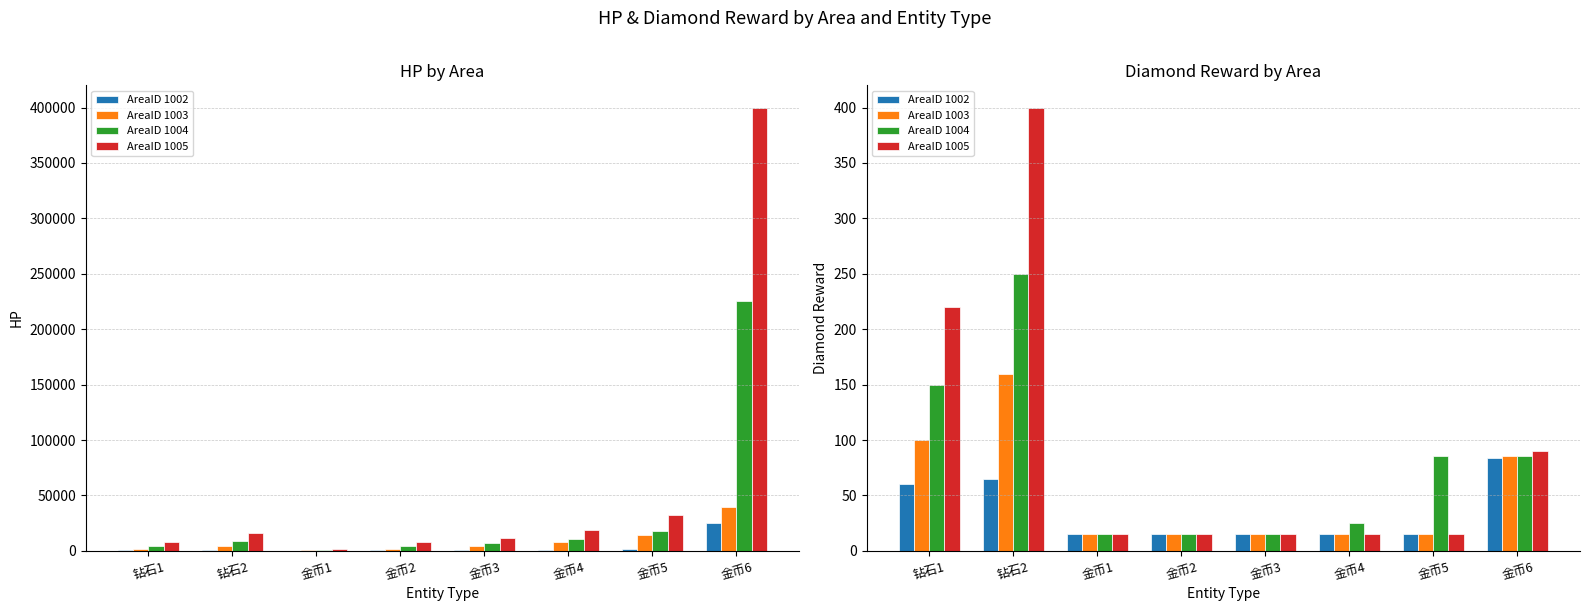

At which category does the chart reach its minimum across all series?

金币1